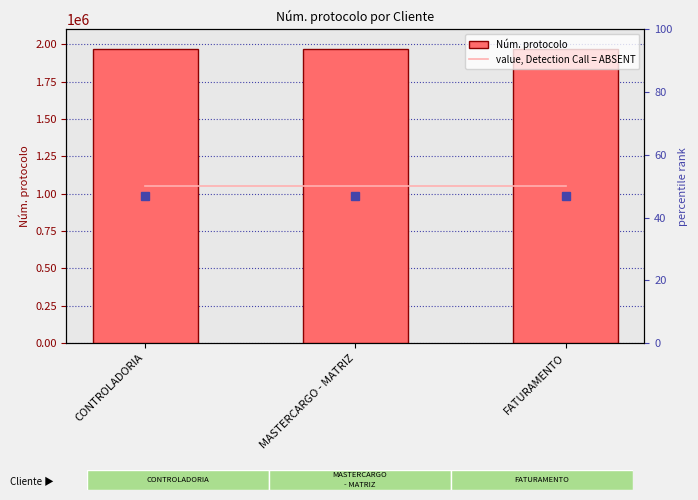

Read the Núm. protocolo value at MASTERCARGO - MATRIZ.

1970260